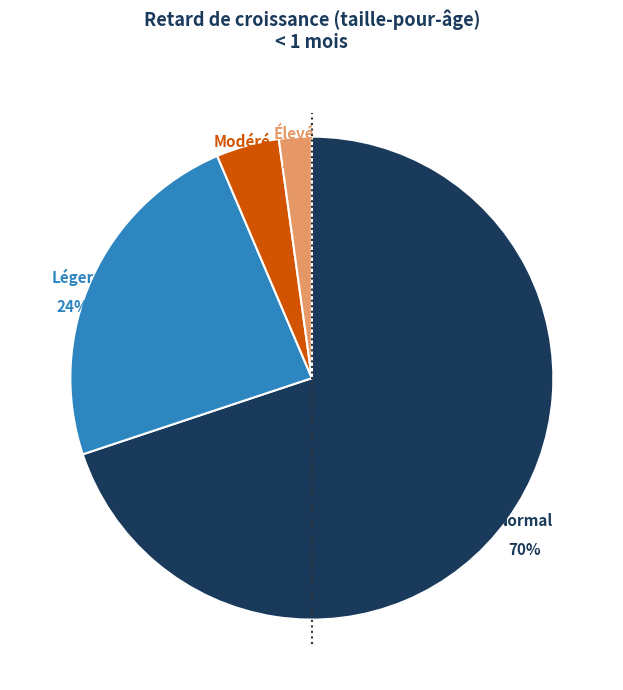

Does any single category account for the majority?

Yes